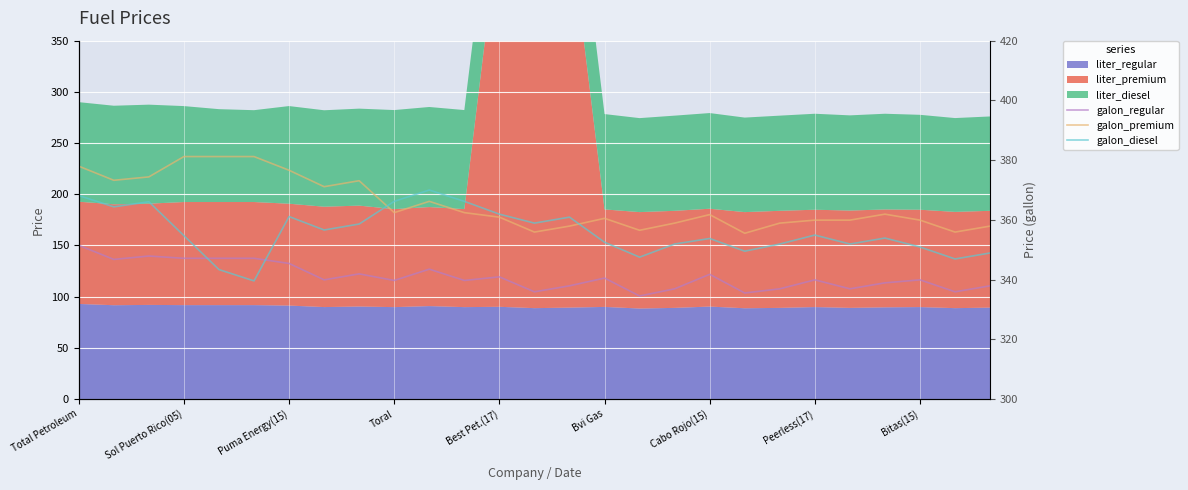

Where is galon_diesel nearest to the value 354?

23